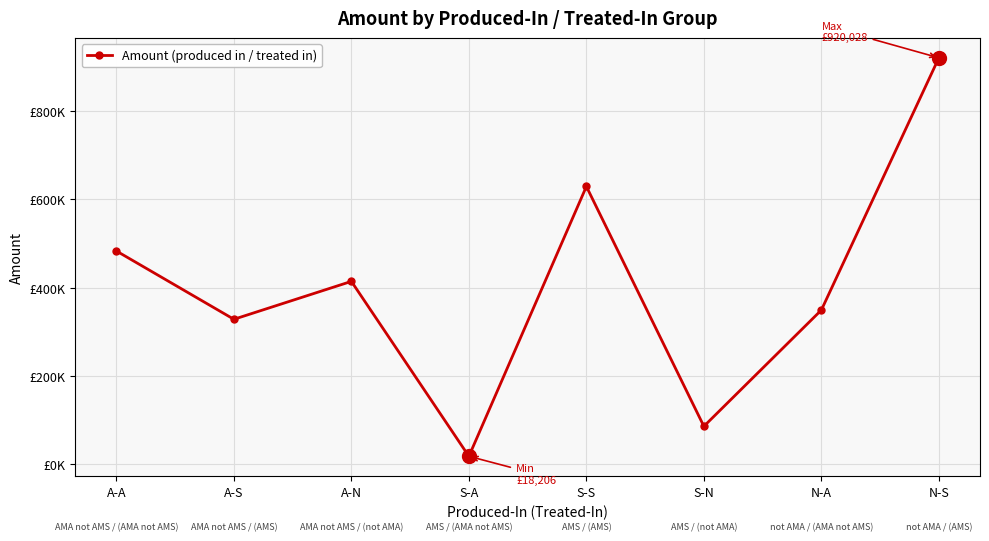

Does the chart have visible grid lines?

Yes